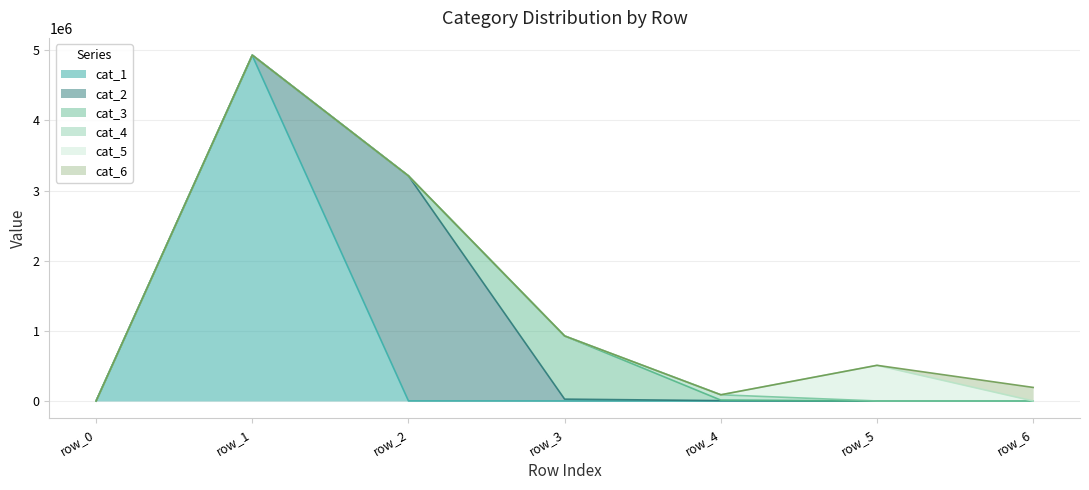

Which category has the lowest value across all series?

row_0